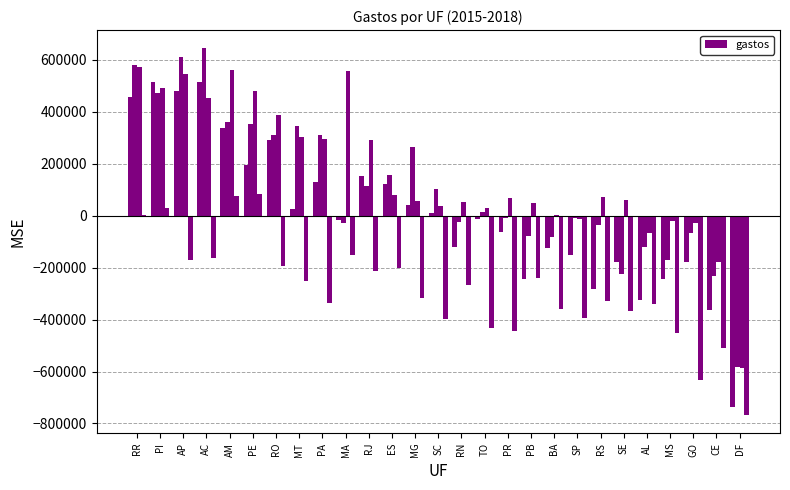

Reading right to left, what are all the values shown in this chart?

gastos2015: -737003.3	-363989.6	-179136.3	-243121.2	-324400.4	-177174.6	-282814.7	-150837.4	-122596.6	-243352.6	-62994.7	-12889.0	-120555.4	10035.7	39789.3	122844.4	154517.4	-18116.5	129327.8	23963.9	289968.0	196078.3	337061.5	513181.3	478252.2	515528.0	455666.5
gastos2016: -583752.4	-231649.8	-65586.6	-171222.5	-119126.5	-225590.1	-35626.4	-9245.4	-81658.1	-77343.9	-10529.4	12778.0	-24842.8	103113.5	262820.9	155027.3	113209.1	-29002.6	310769.1	344260.6	311927.8	352176.2	361341.4	644068.6	610550.9	474051.8	580376.6
gastos2017: -584687.2	-180188.6	-29973.8	-21435.3	-68042.8	59020.2	72902.0	-11859.3	1031.5	48540.3	67278.1	31292.7	51984.1	38666.8	56324.0	80837.4	290181.1	555151.4	293562.8	302989.6	386972.3	480755.5	561270.4	451431.5	546106.5	489683.3	571676.0
gastos2018: -766027.0	-508611.3	-631206.4	-452819.1	-341118.8	-367406.2	-327834.7	-393522.9	-360142.2	-239923.1	-444167.1	-433437.1	-267521.4	-396521.7	-318180.0	-199665.3	-213223.8	-151326.2	-337354.7	-251407.0	-195235.5	85043.5	75228.2	-164527.2	-170984.4	29311.4	2582.5